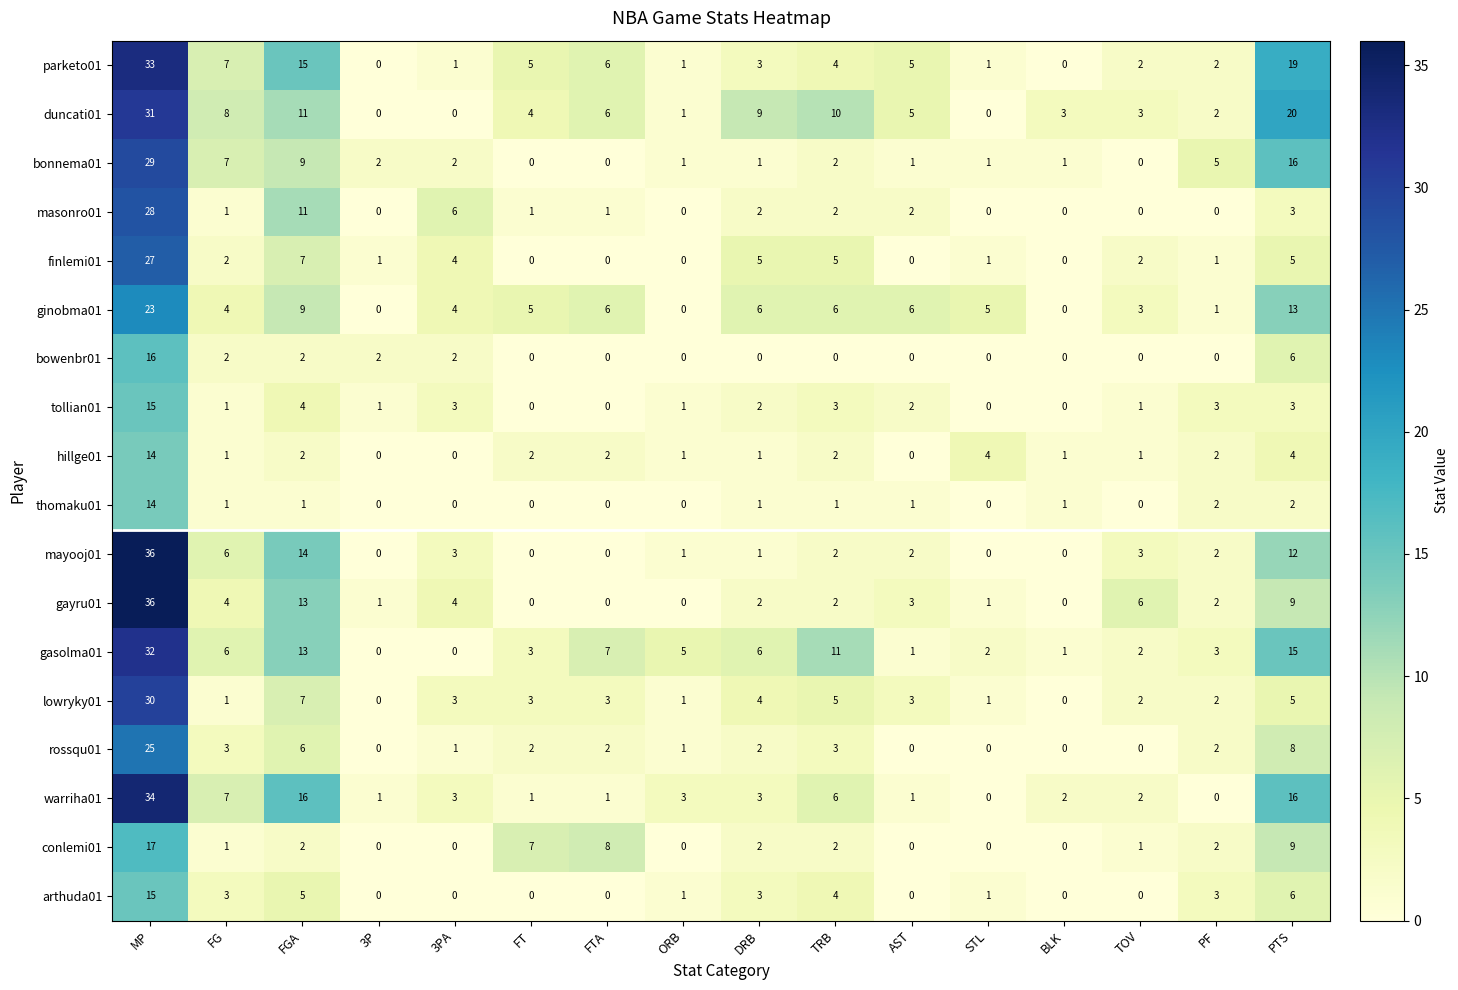

What is the difference between the maximum and second lowest values in the parketo01 series?

33